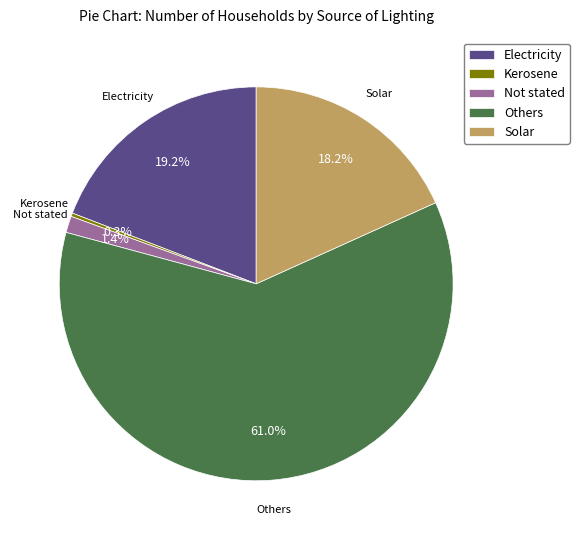

Which category has the smallest portion of the pie?

Kerosene